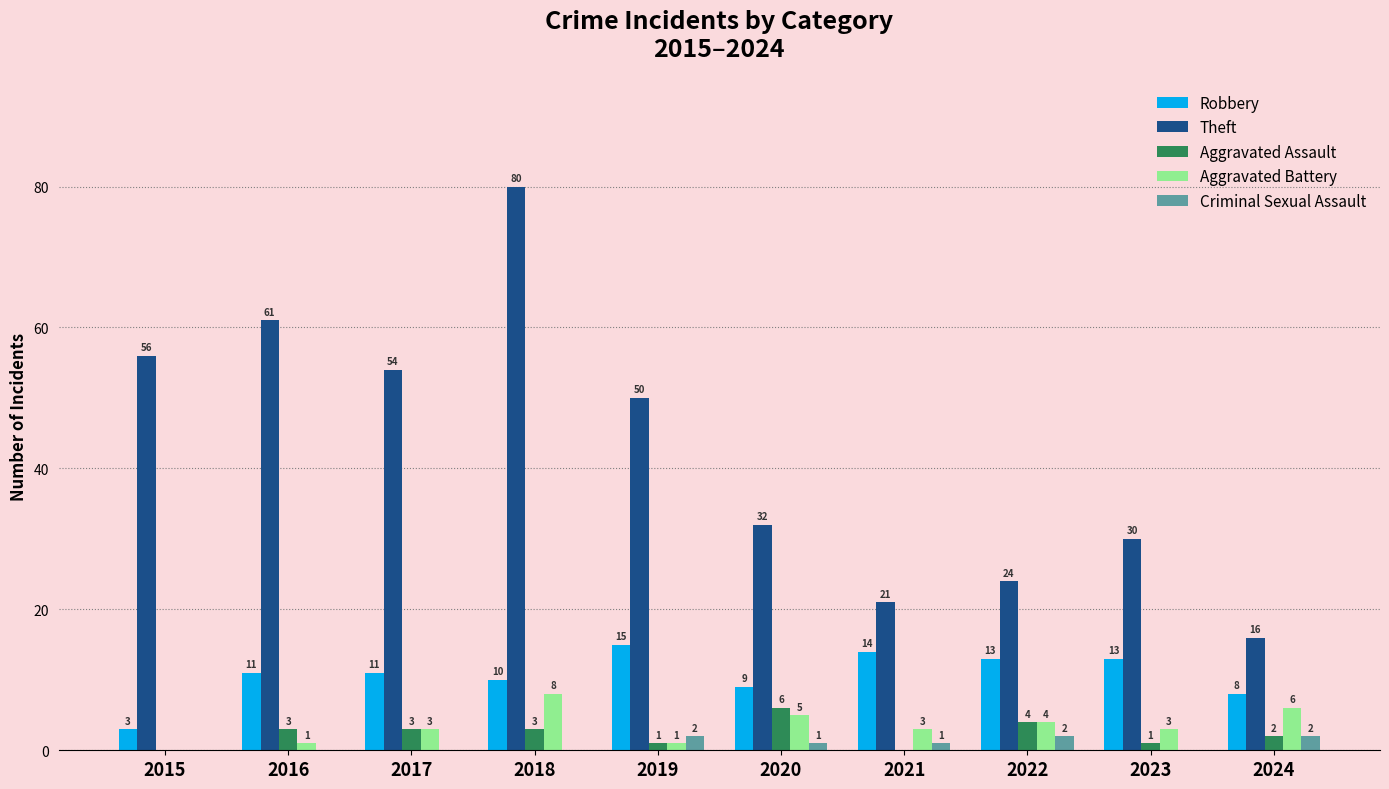

Are the bars horizontal?

No